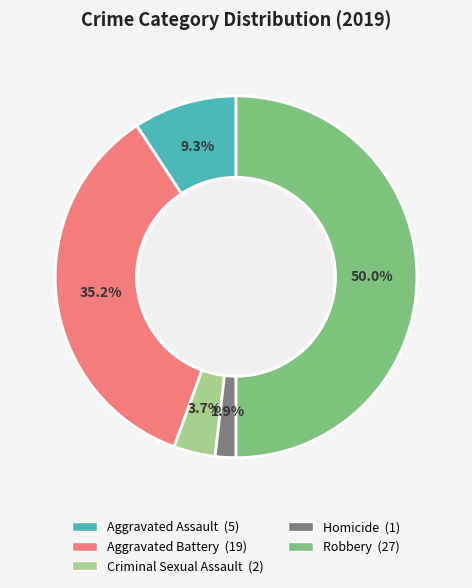

What is the largest slice in the pie chart?

Robbery